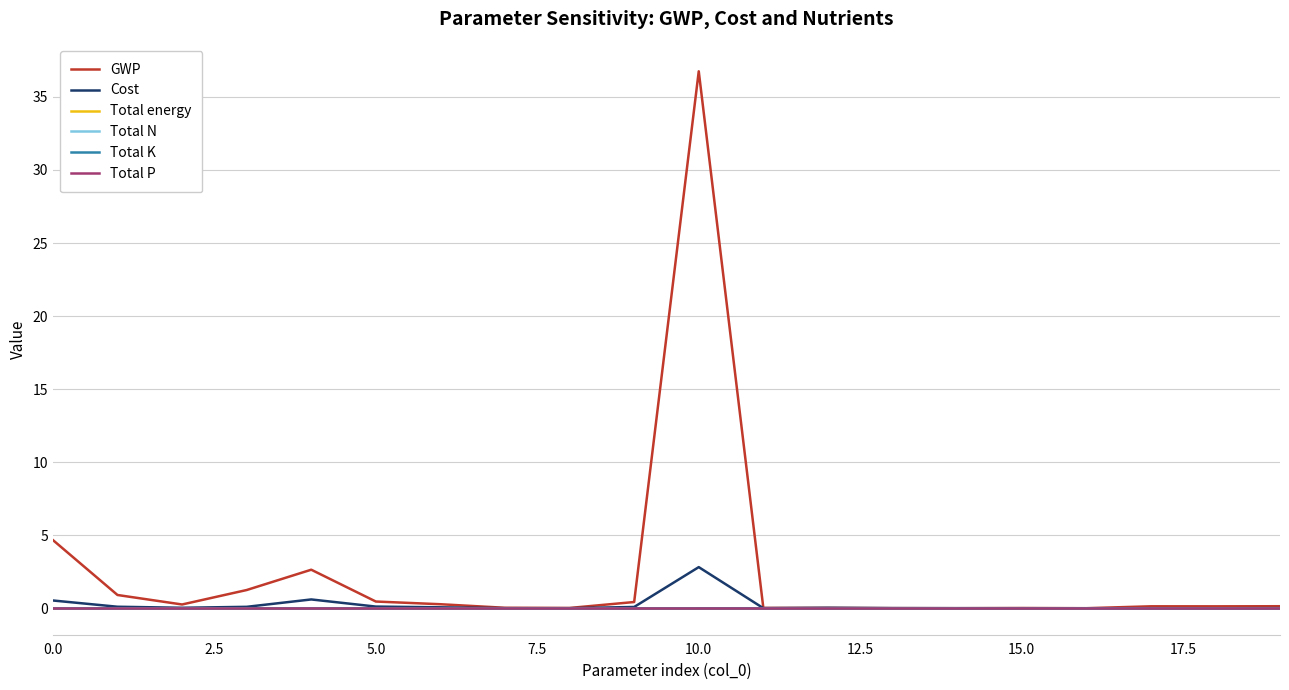

Does the chart have visible grid lines?

Yes